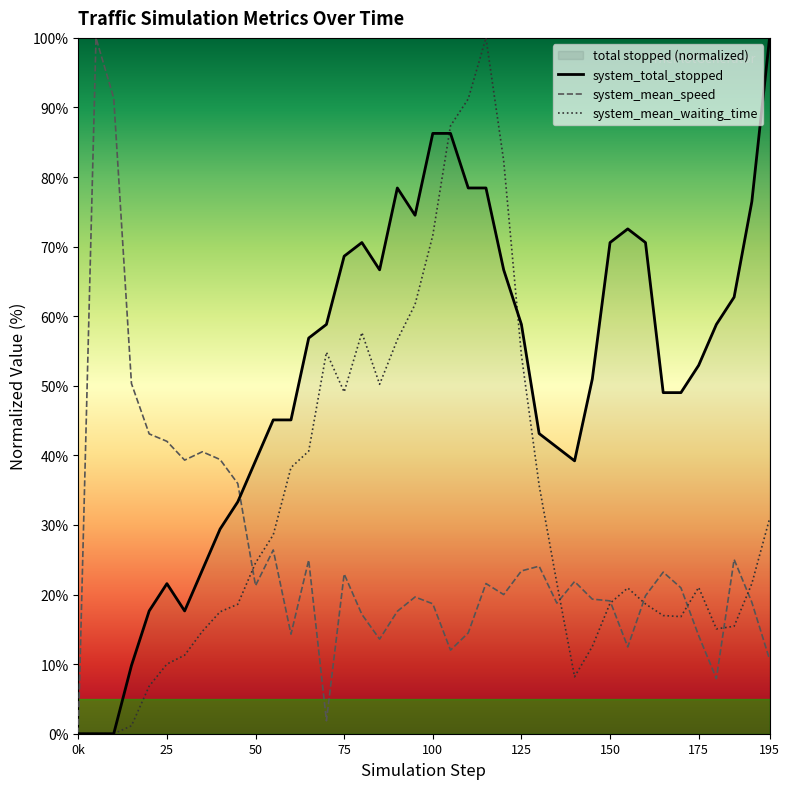

In system_mean_waiting_time, how many points are lower than both neighbors (excluding endpoints)?

5